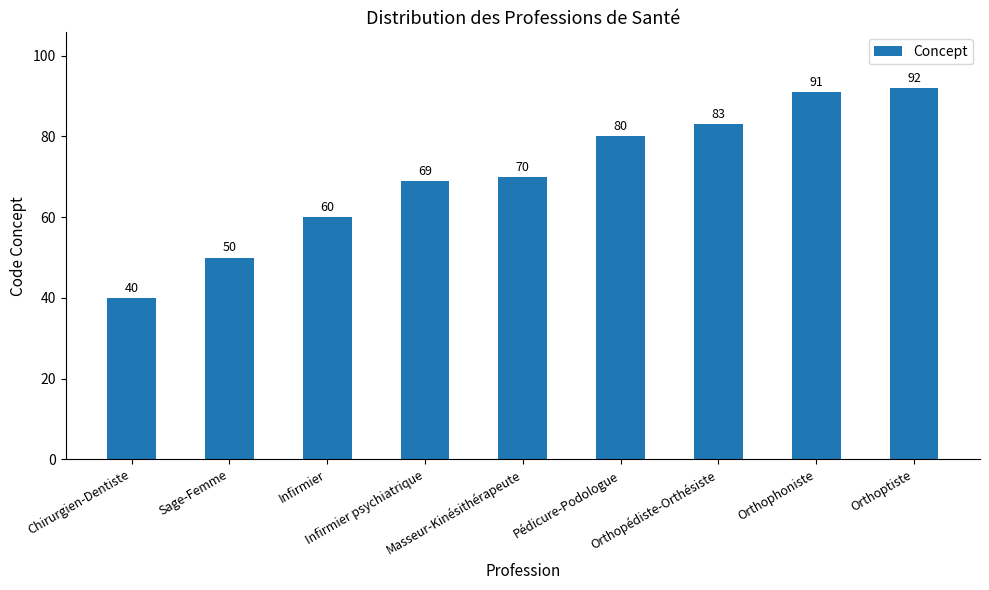

What is the sum of the values at Sage-Femme and Orthophoniste?

141